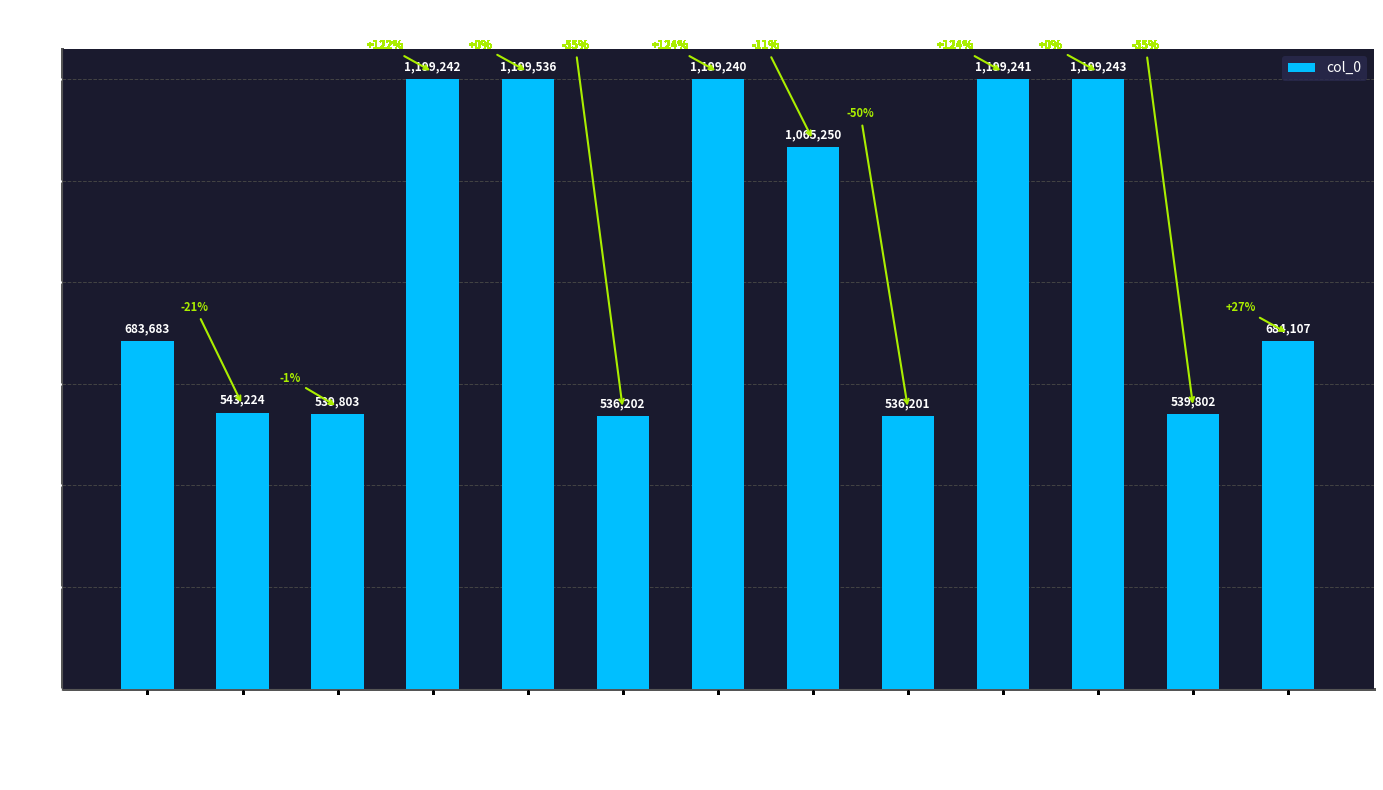

Reading right to left, what are all the values shown in this chart?

来罗=684107	过怀来罗将军驻兵因赠…=539802	来罗 其四=1199243	来罗 其二=1199241	来罗 其一=536201	衡山南台寺飞来罗汉赞=1065250	来罗 其一=1199240	来罗 其二=536202	来罗=1199536	来罗 其三=1199242	过怀来罗将军驻兵因赠…=539803	来罗=543224	过怀来罗将军驻兵因赠二绝=683683